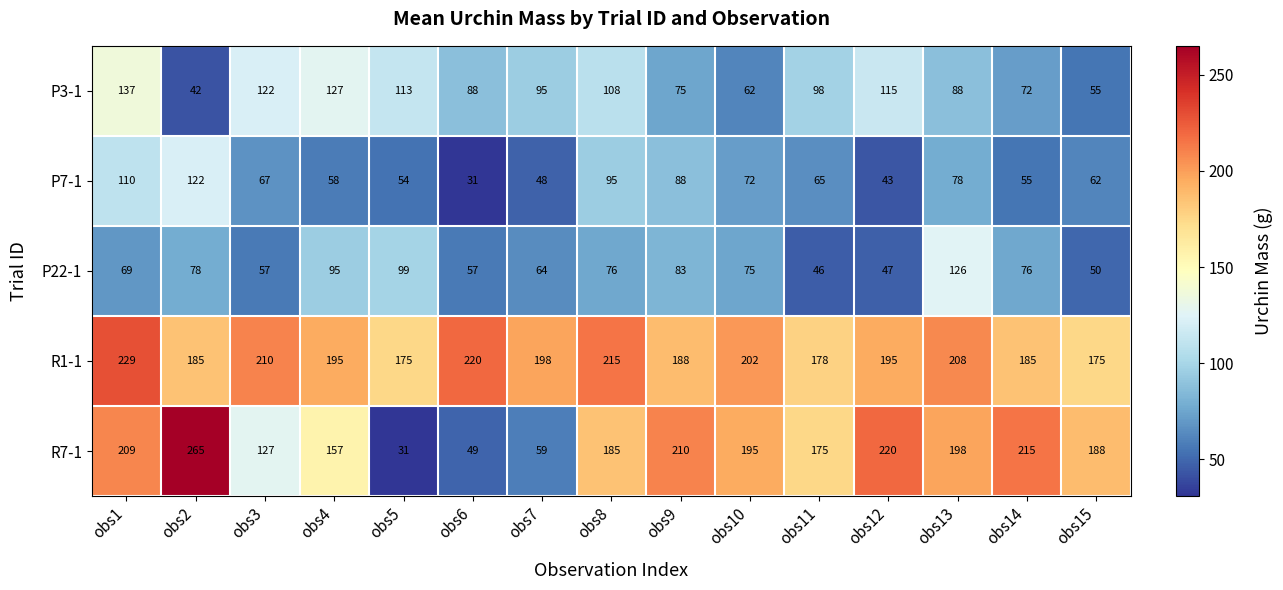

Rank the series by their maximum value, from lowest to highest.

P7-1, P22-1, P3-1, R1-1, R7-1